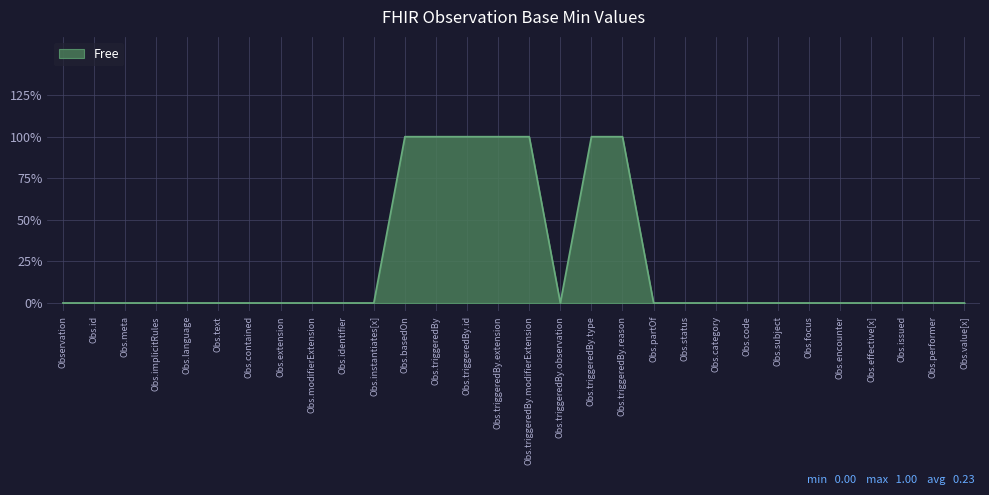

Is this an area chart (filled region under the line)?

Yes